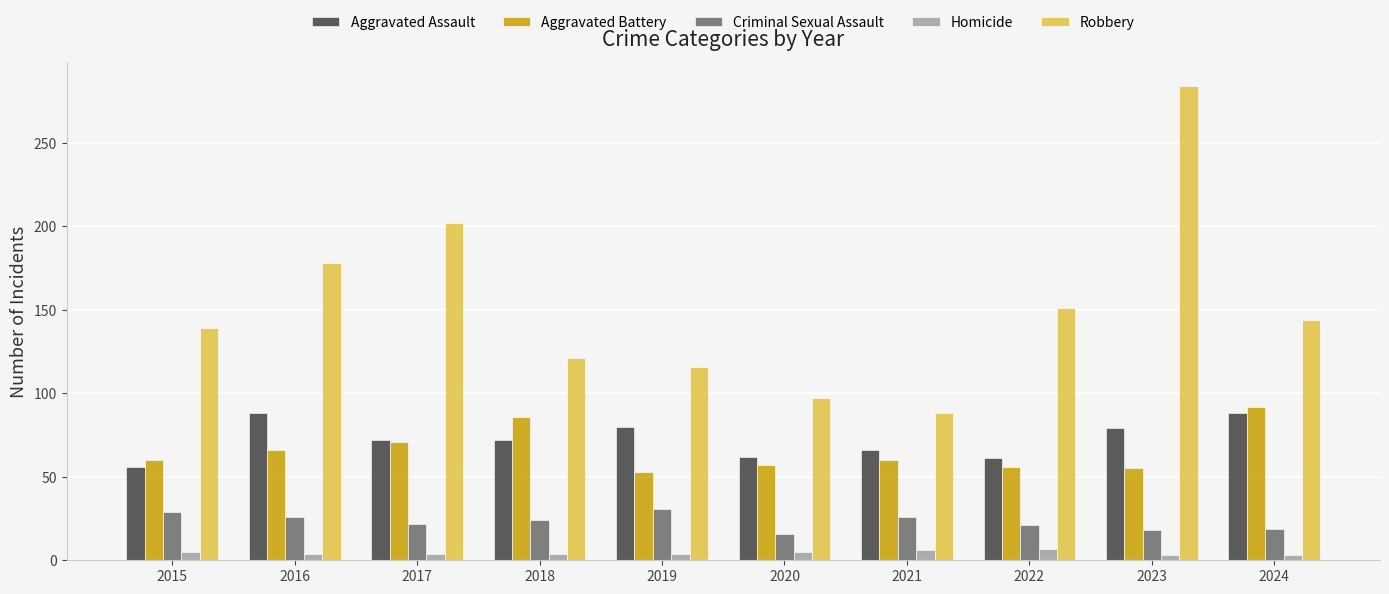

Which series has the widest spread of values?

Robbery